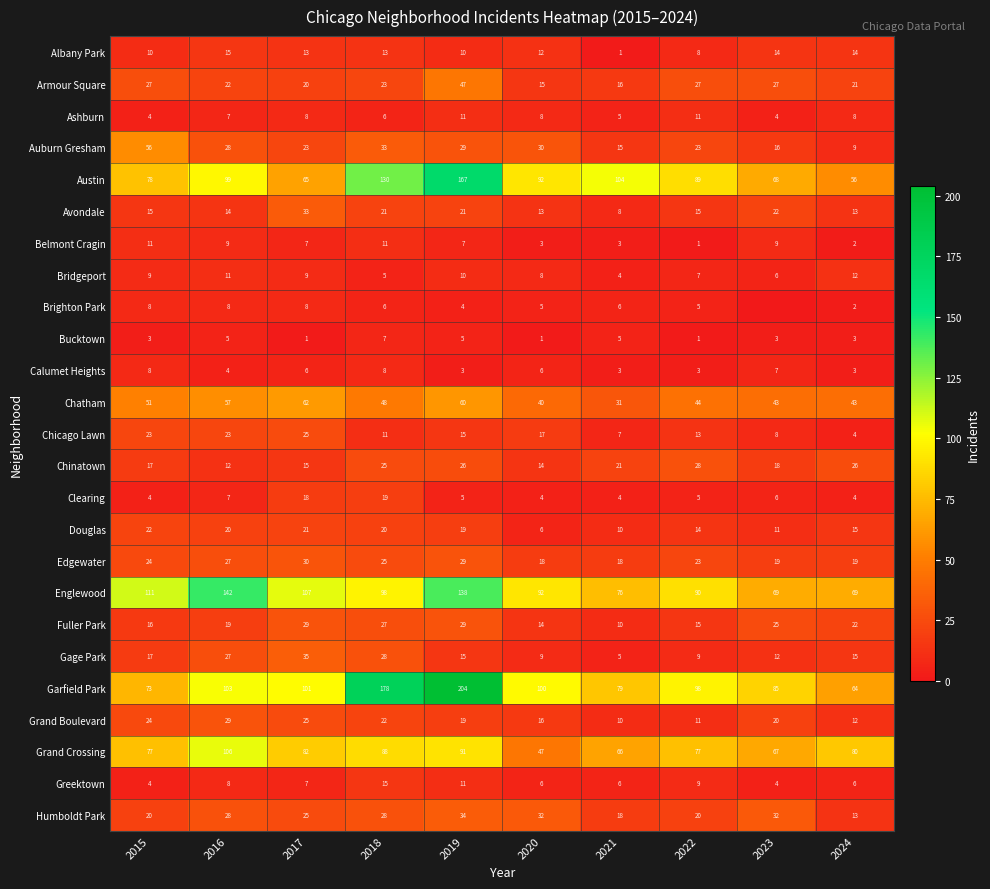

Which series changed the most between 2017 and 2021?

Austin